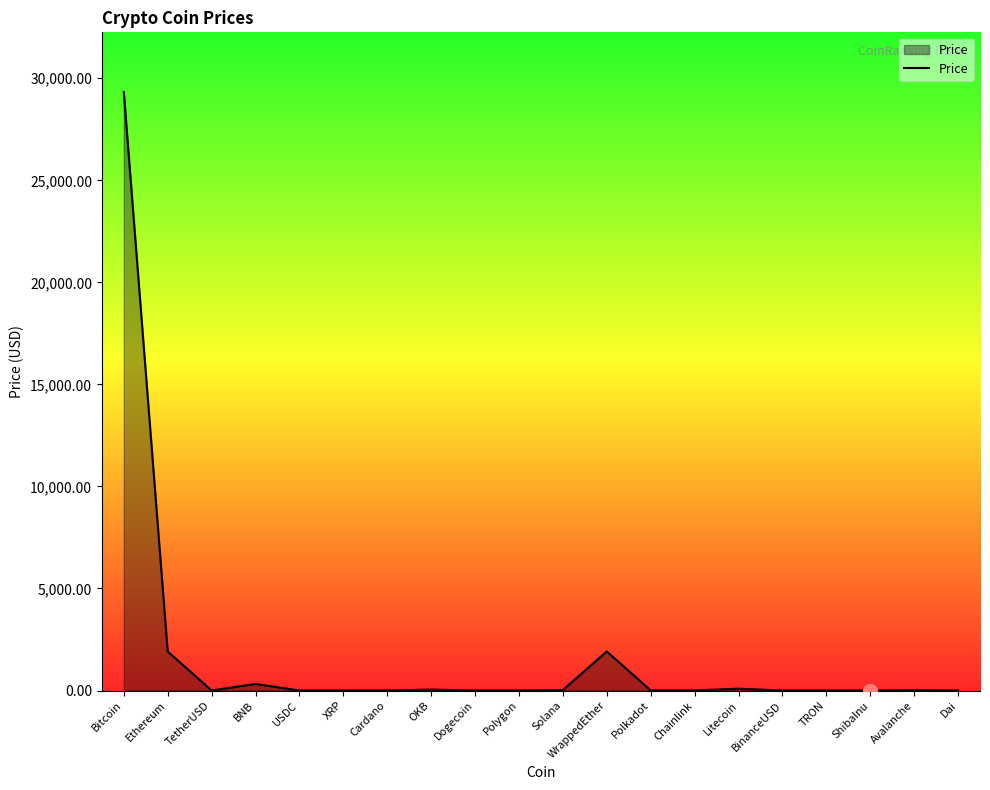

Count the number of data series in this chart.

1